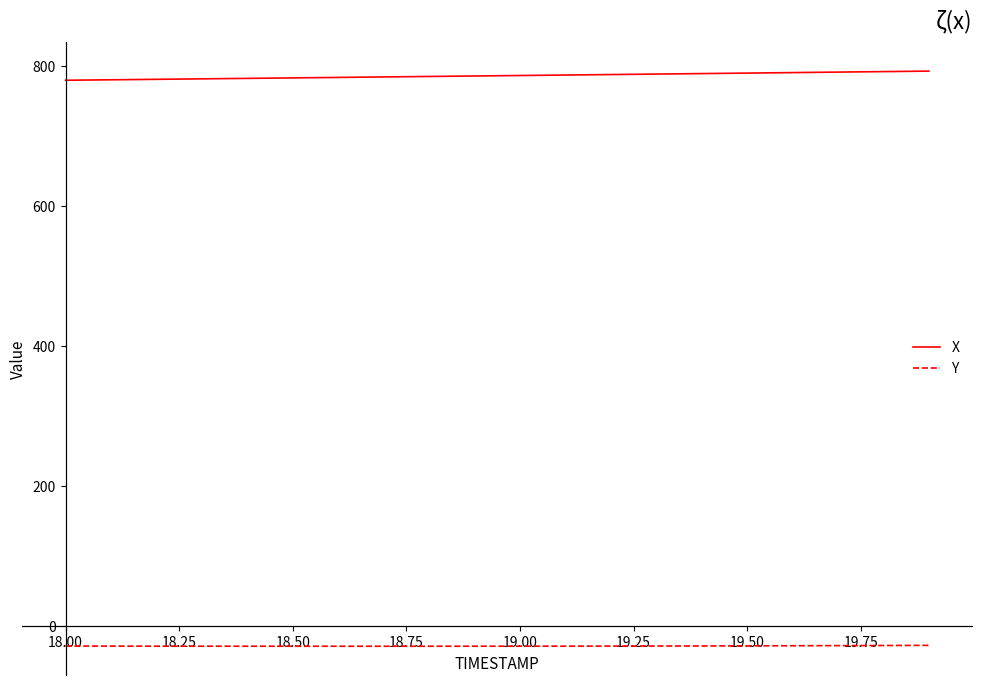

What is the minimum value for Y?

-28.5